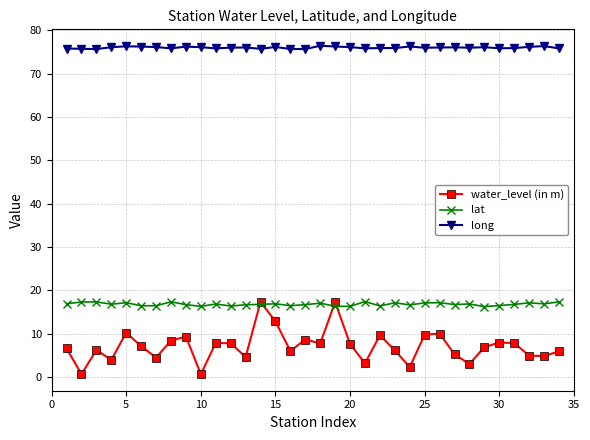

Which series has the largest total across all categories?

long